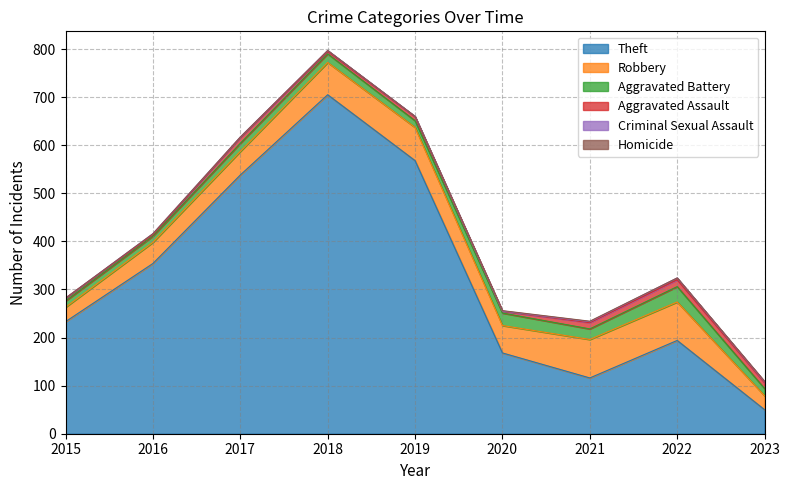

At which category does the chart reach its peak across all series?

2018